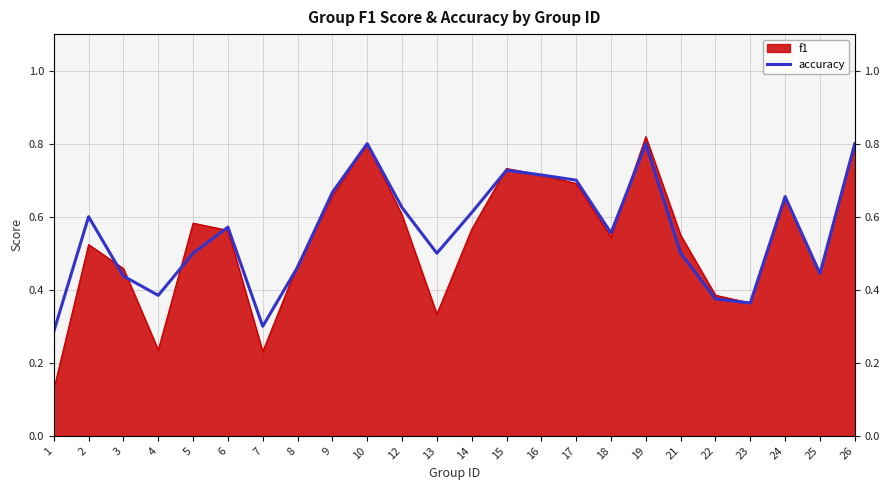

At which category does the chart reach its minimum across all series?

1